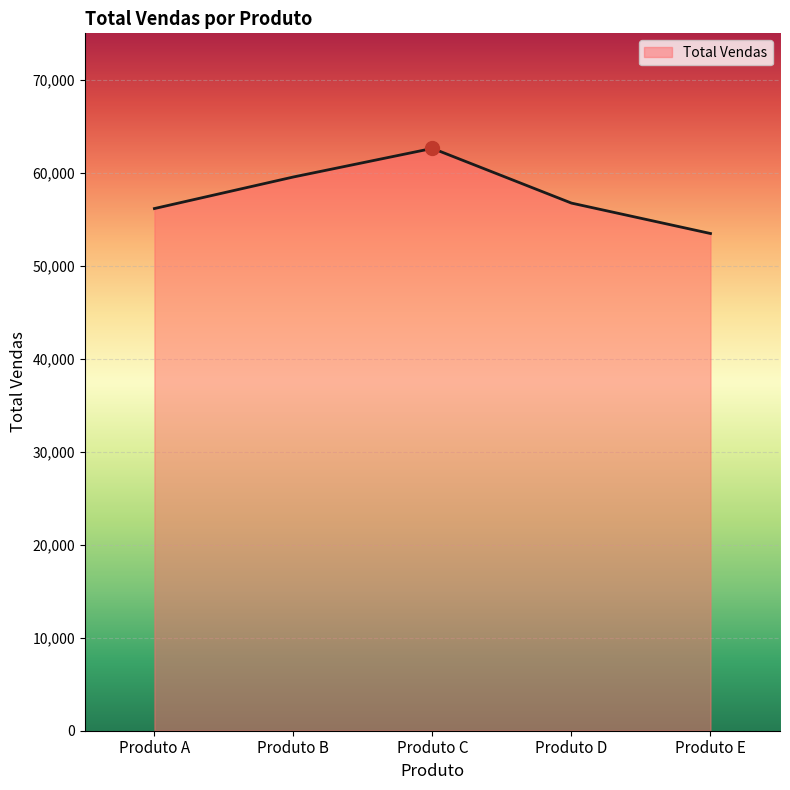

What is the change in value from Produto A to Produto E?

-2685.4